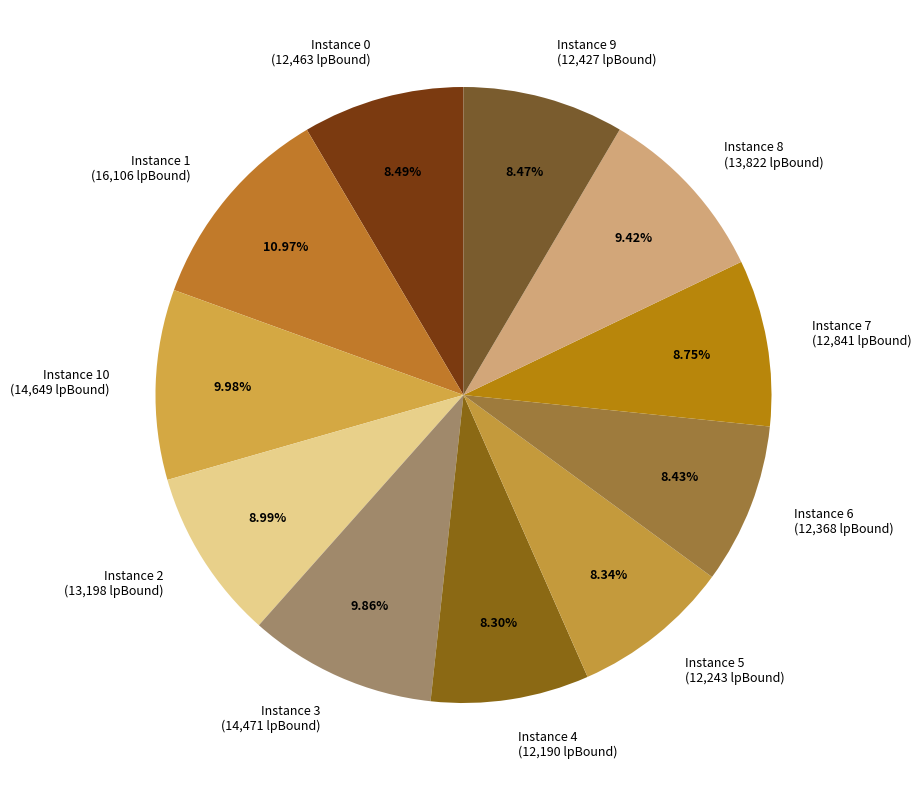

Combined, do Instance 4 (12,190 lpBound) and Instance 1 (16,106 lpBound) account for over 50%?

No